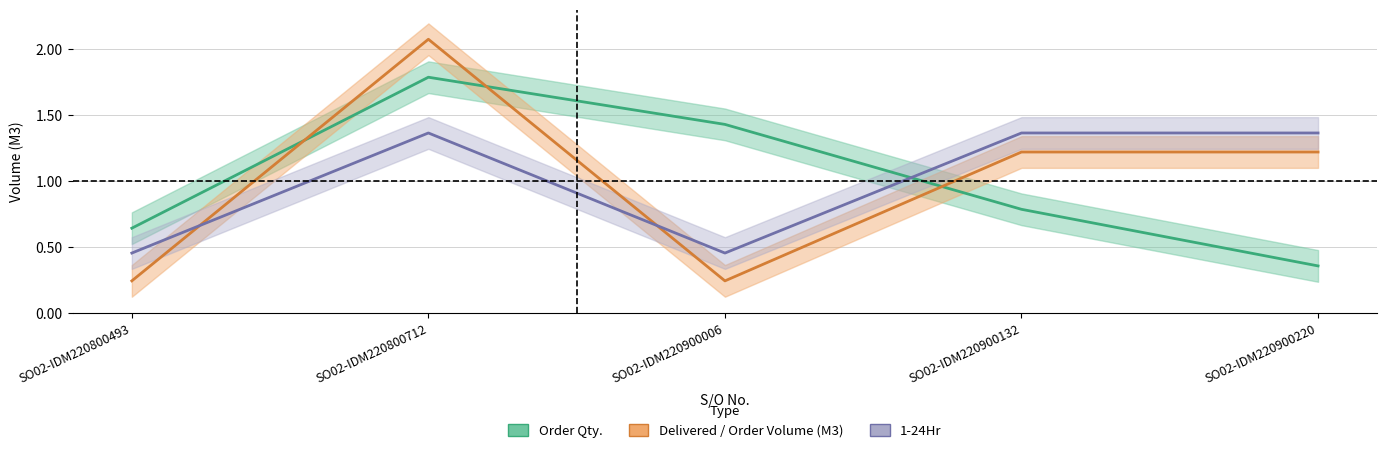

Which series changed the most between SO02-IDM220900006 and SO02-IDM220900220?

Order Qty.